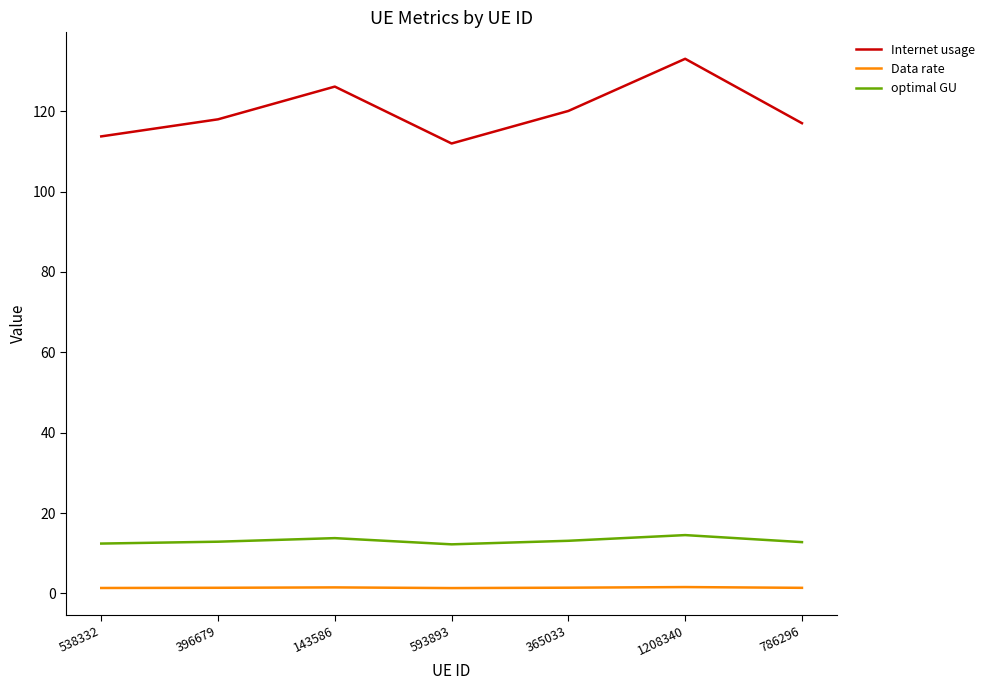

True or false: Data rate and Internet usage cross at least once.

False